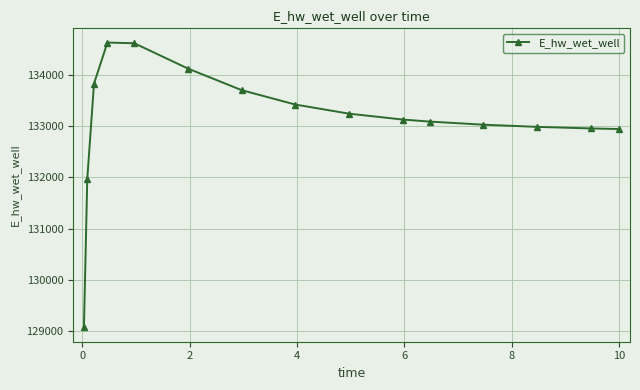

True or false: the data has more than 0 interior local peaks.

True